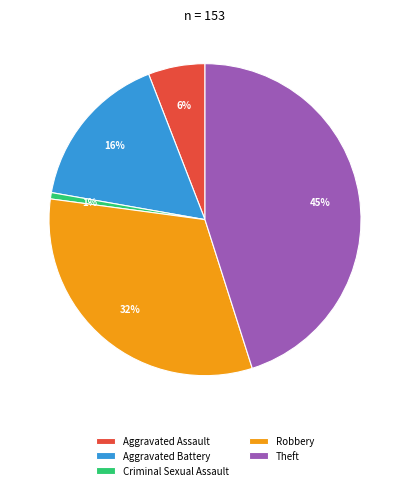

How many slices are in this pie chart?

5